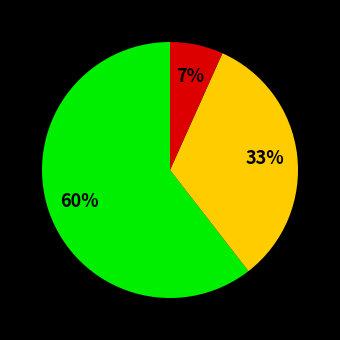

To the nearest percent, what is the average slice percentage?

33%